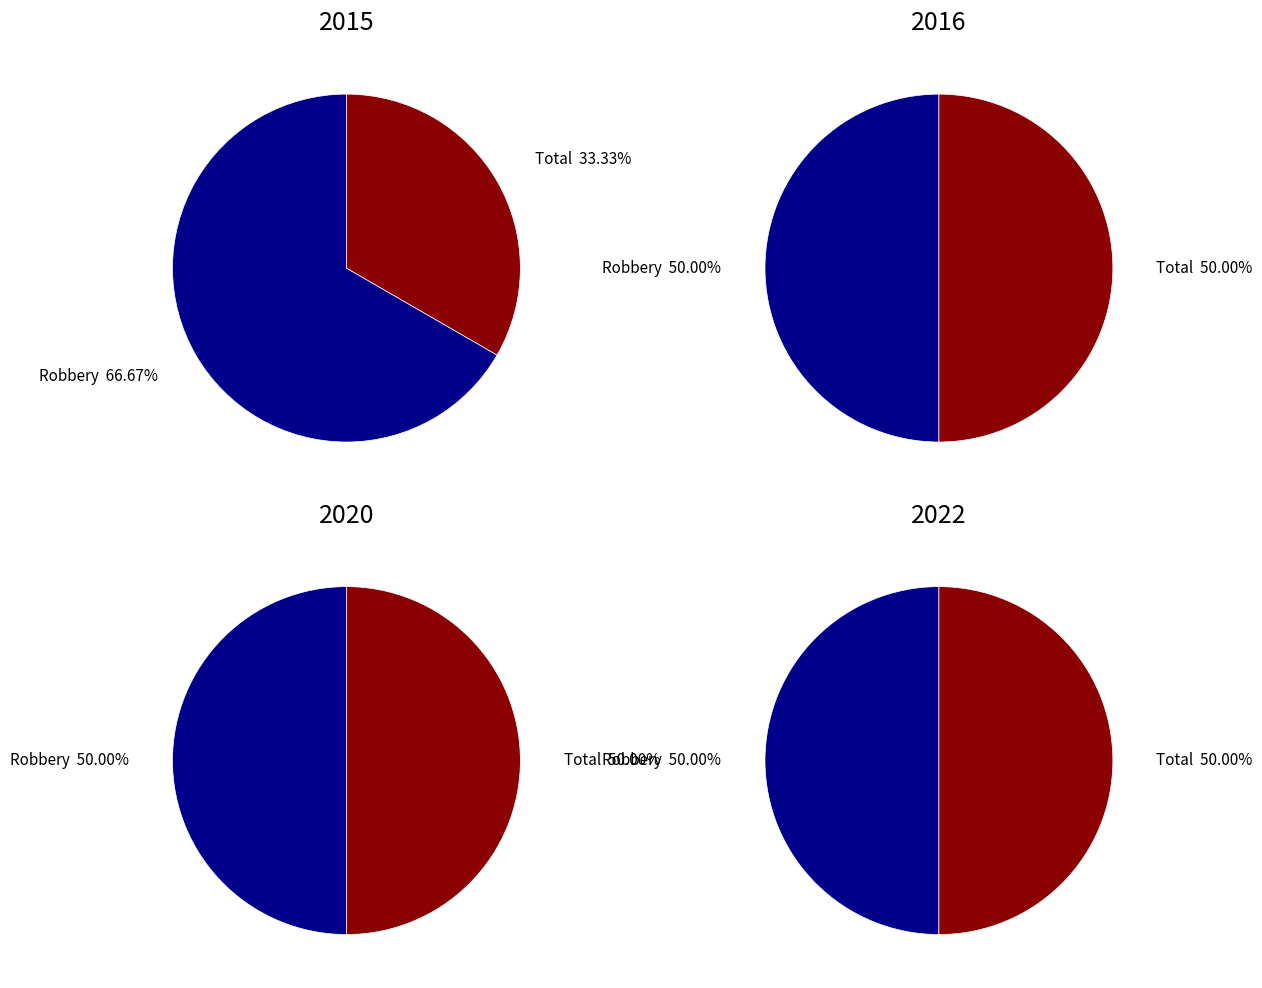

Does Total represent more than half of the total?

No